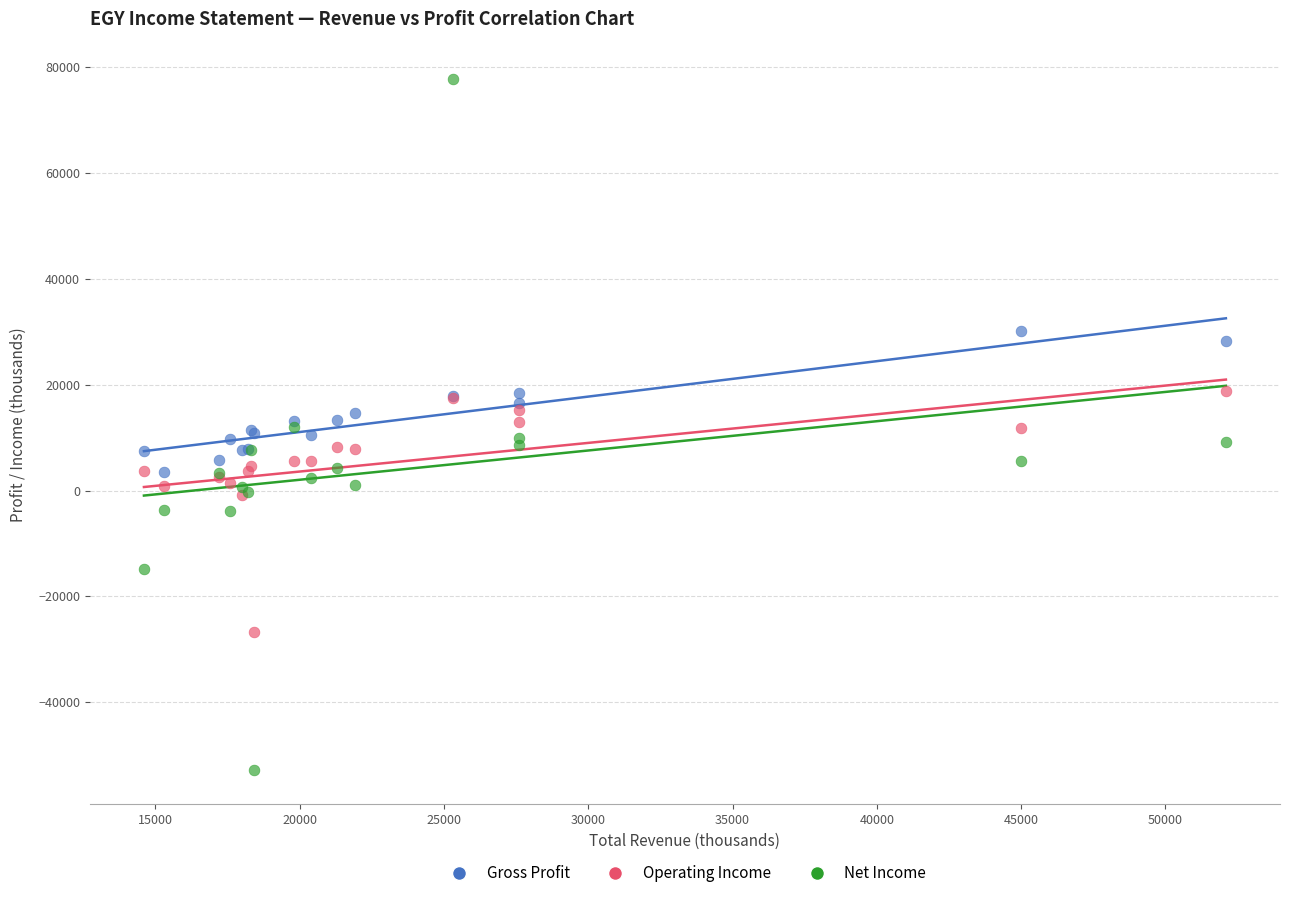

Which series contains the lowest Y value?

Net Income